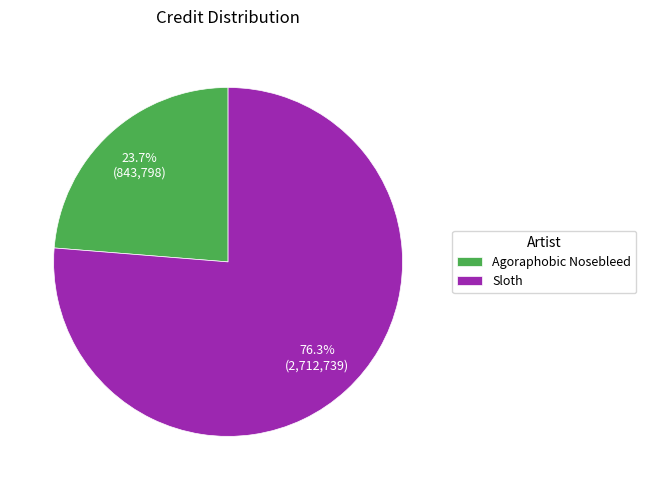

Combined, do Agoraphobic Nosebleed and Sloth account for over 50%?

Yes